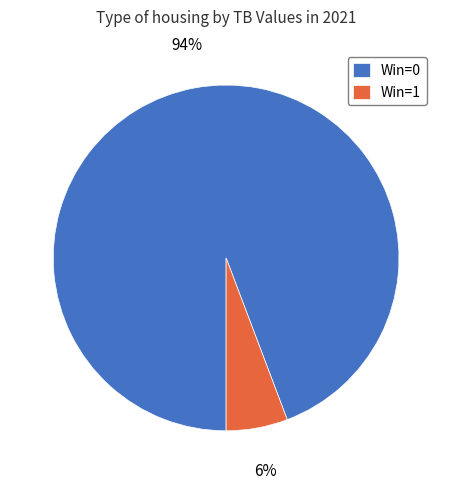

Count the number of slices in the pie.

2